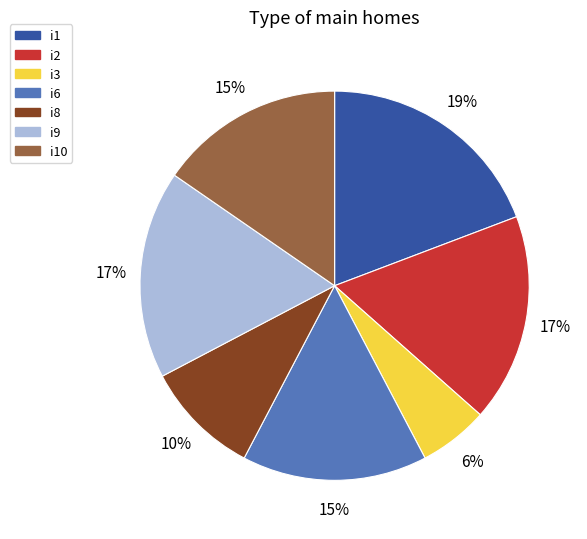

Do i10 and i1 together represent more than half of the pie?

No